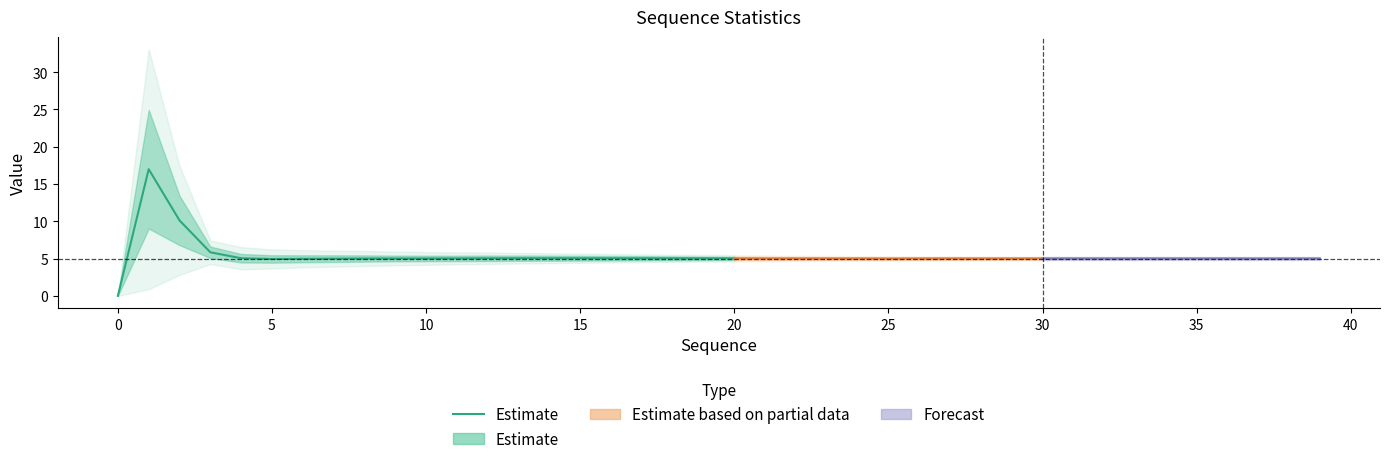

How many values are below 5?

4